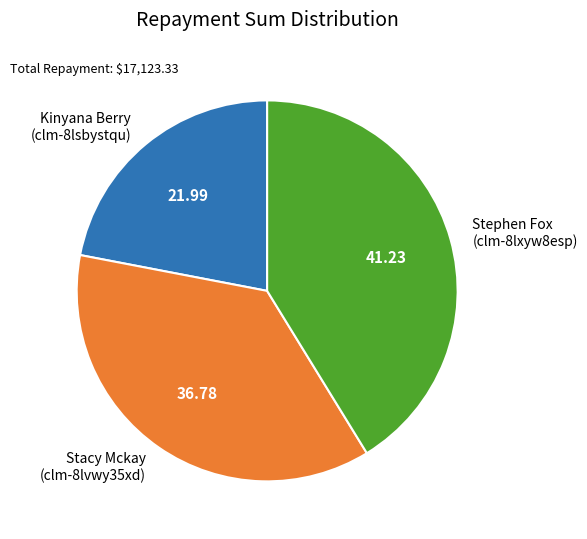

Combined, do Kinyana Berry (clm-8lsbystqu) and Stephen Fox (clm-8lxyw8esp) account for over 50%?

Yes